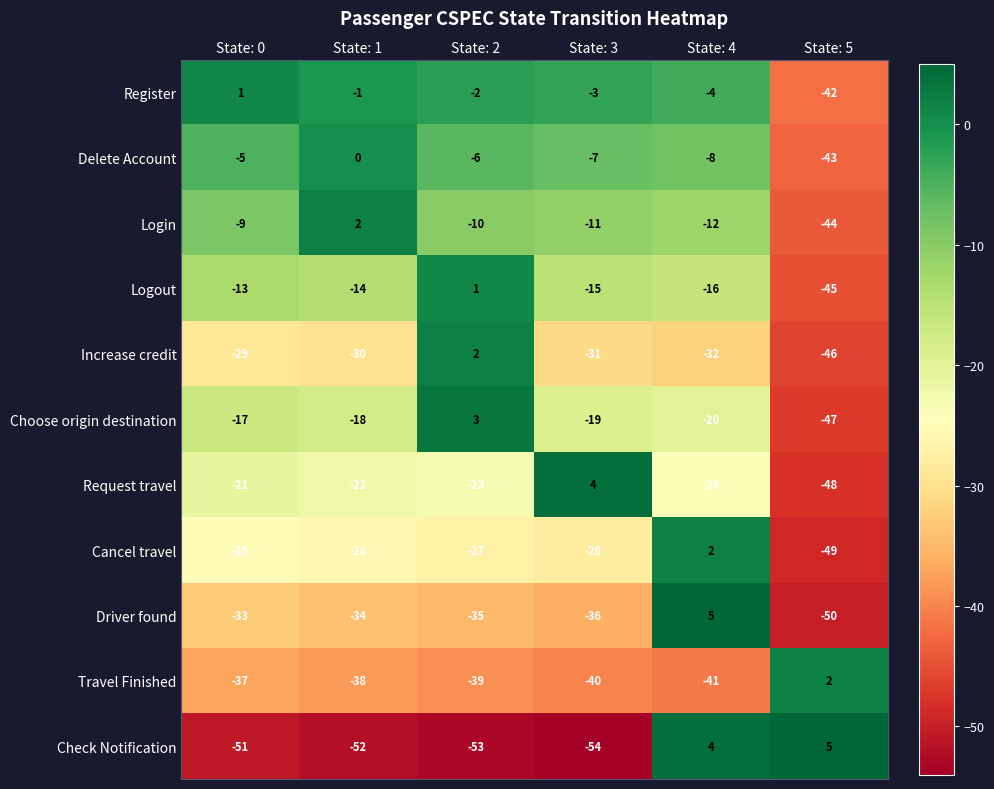

What is the approximate value of Choose origin destination at State: 0, to the nearest 10?

-20